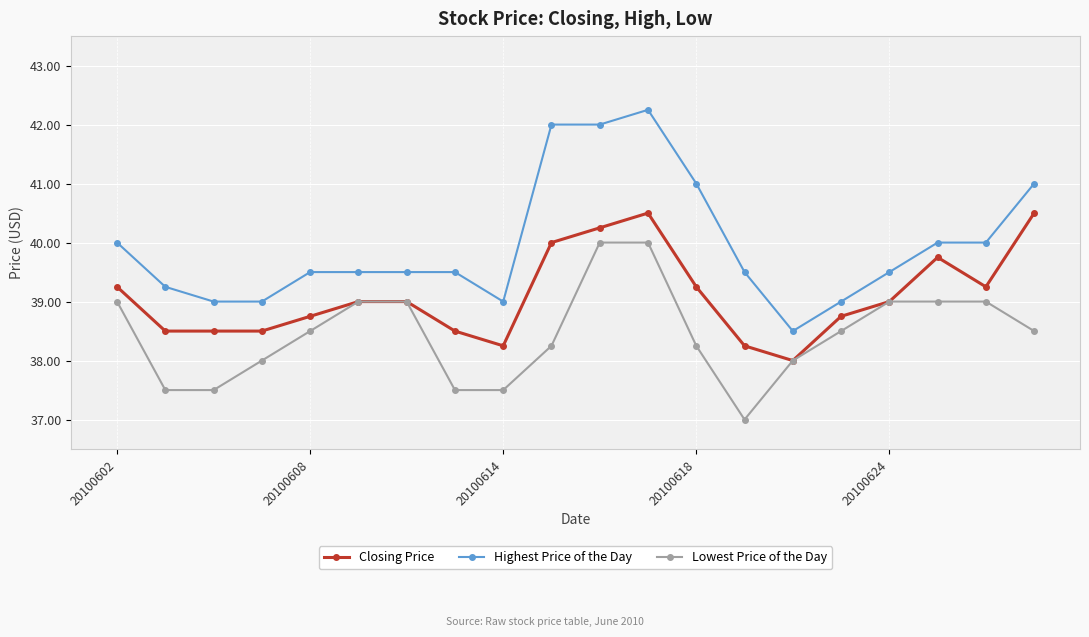

What is the value of the Lowest Price of the Day point at the 15th from the left?

38.0